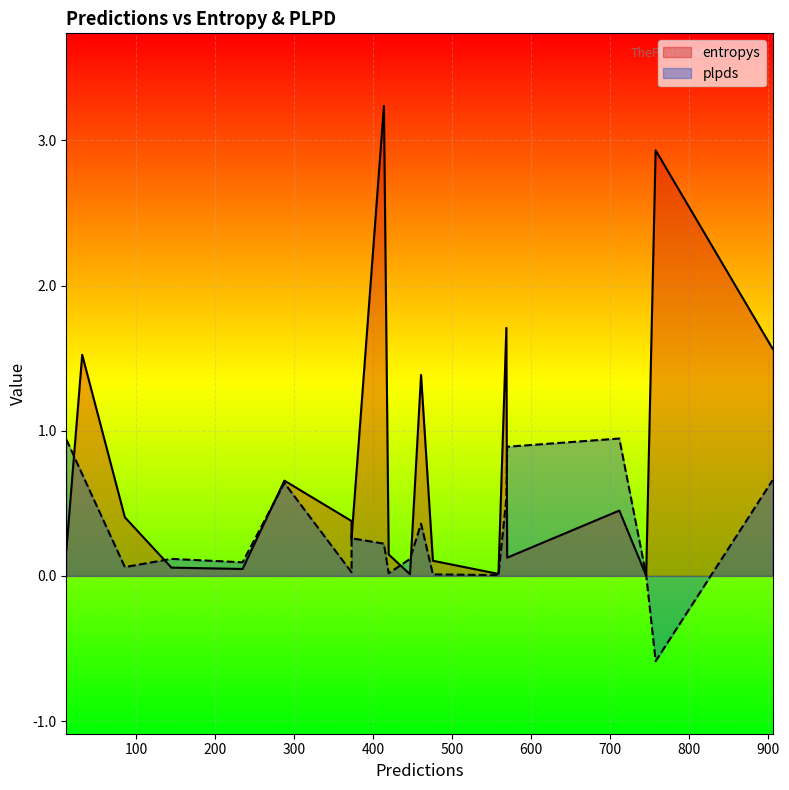

Is it true that plpds equals 0.0 at 235?

False